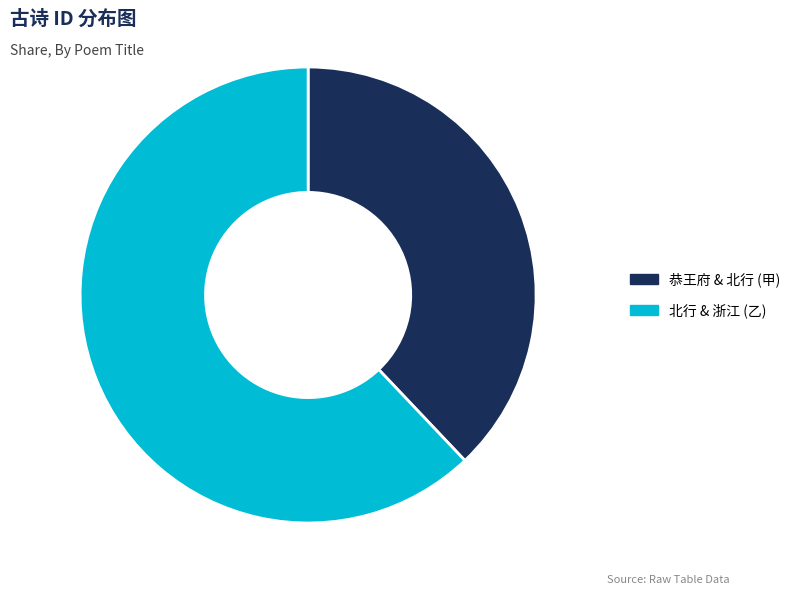

Which slice is the largest?

北行 & 浙江 (乙)